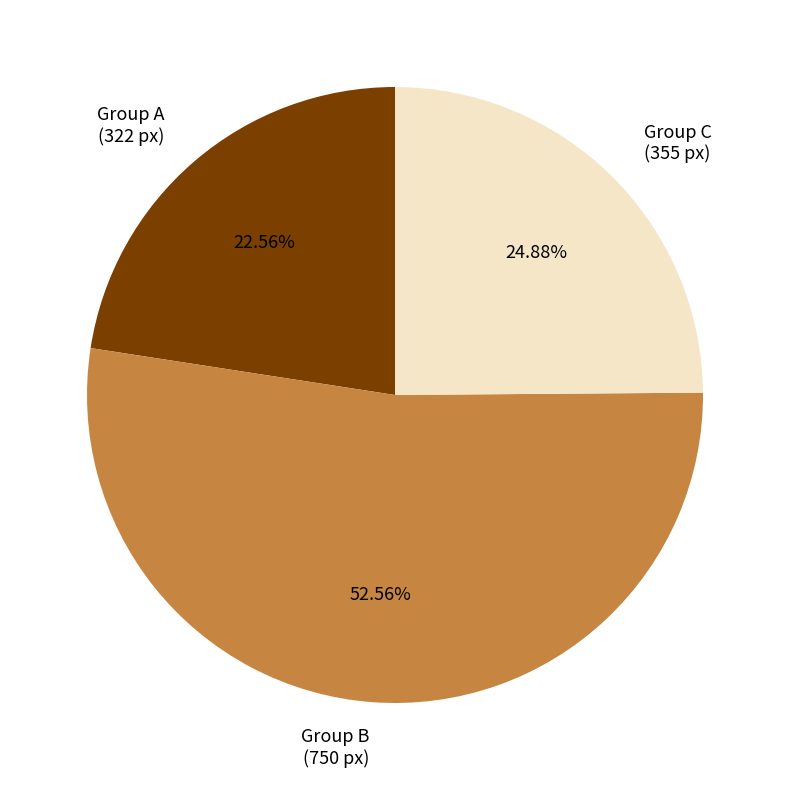

Is there any slice that represents more than half of the pie?

Yes